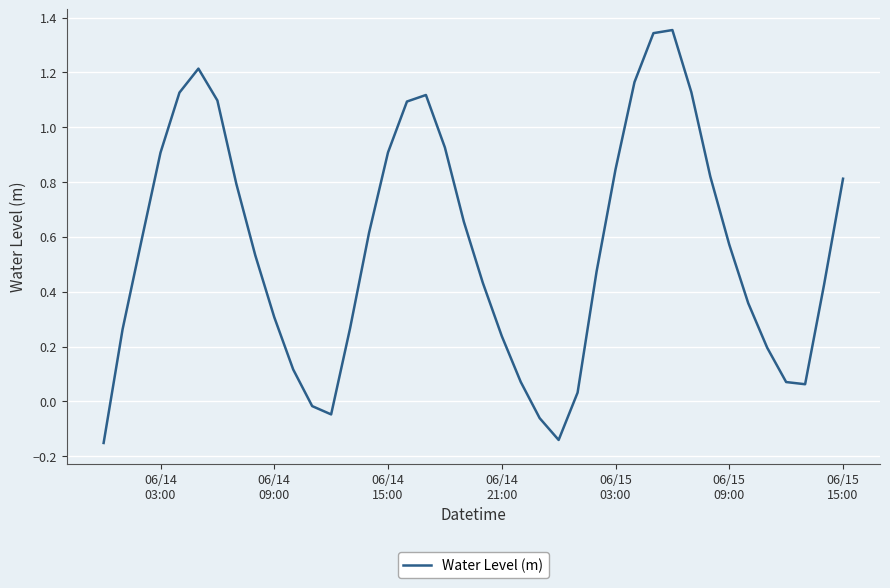

What is the difference between the second highest and minimum values?

1.5